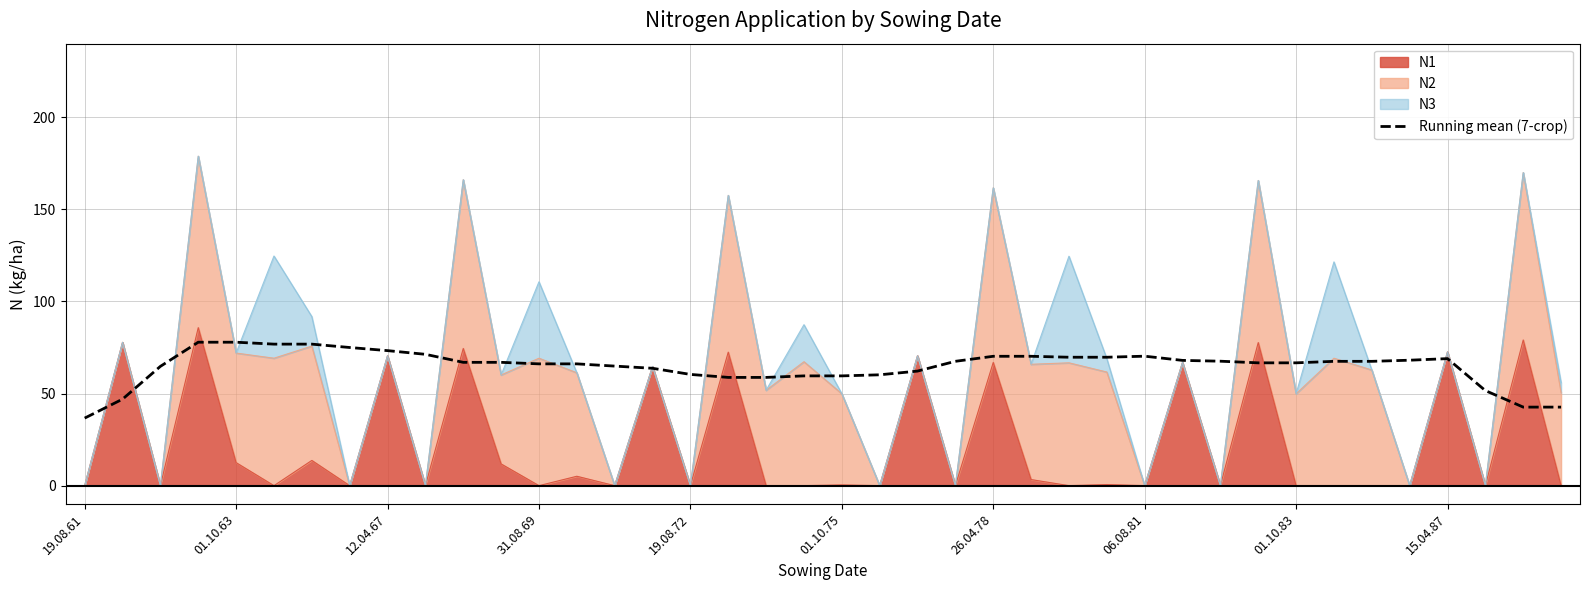

What is the approximate value at 21?

60.2